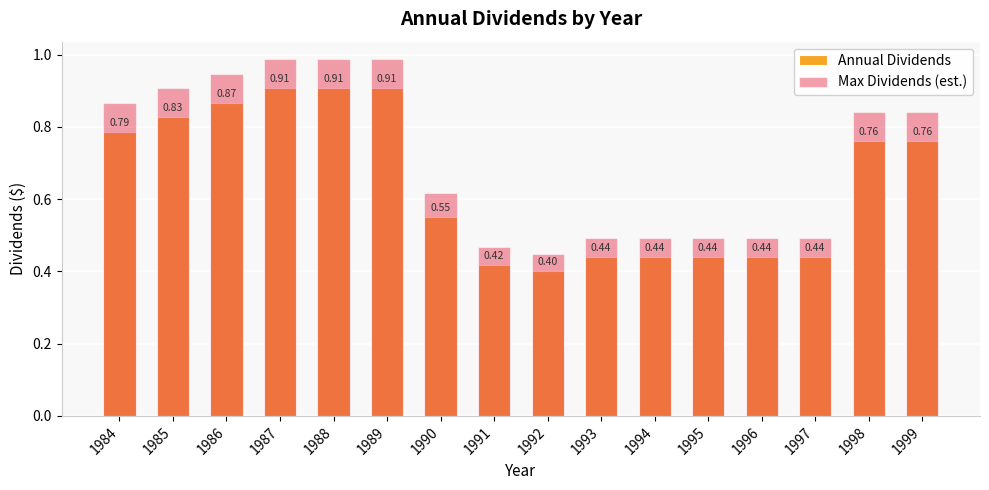

What is the difference between the Max Dividends (est.) values at 1995 and 1989?

0.5